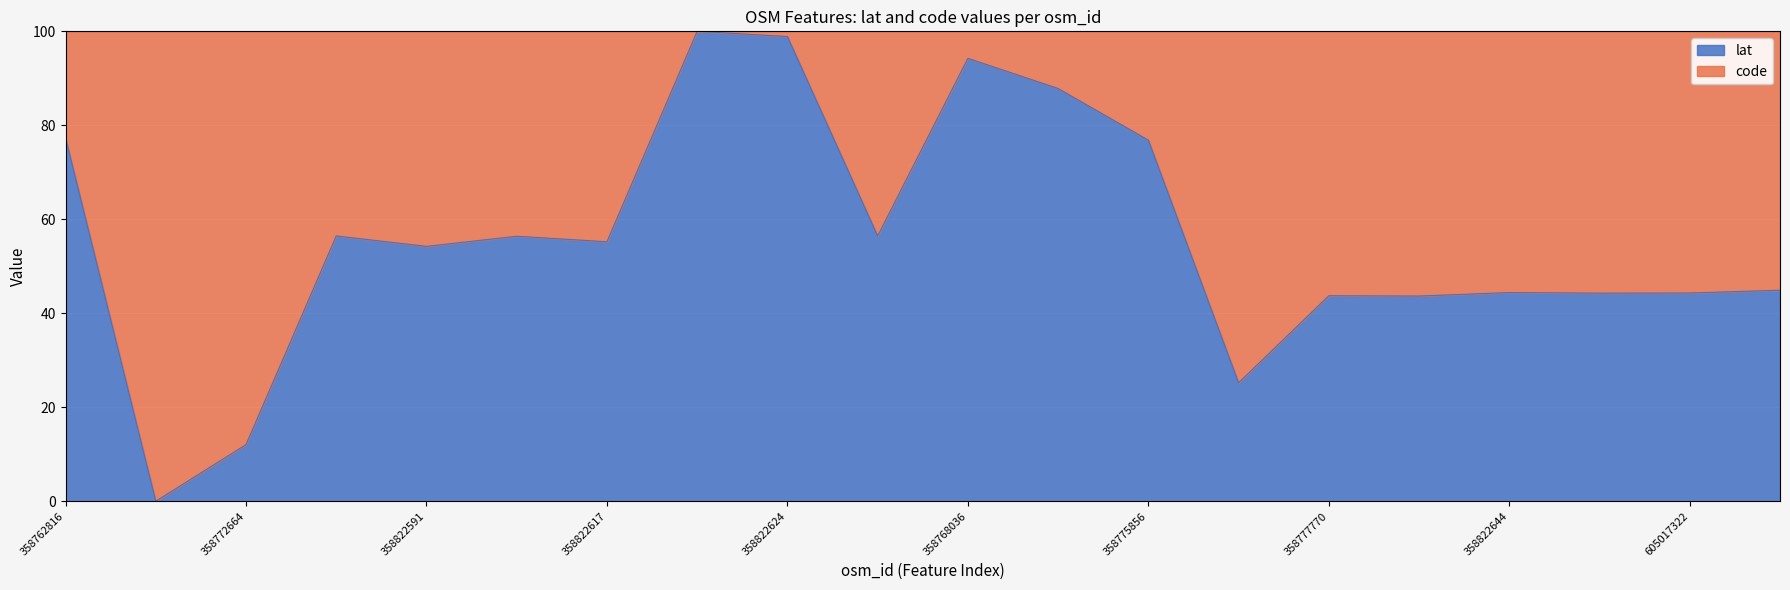

The value at 358822644 is 44.4. True or false?

True